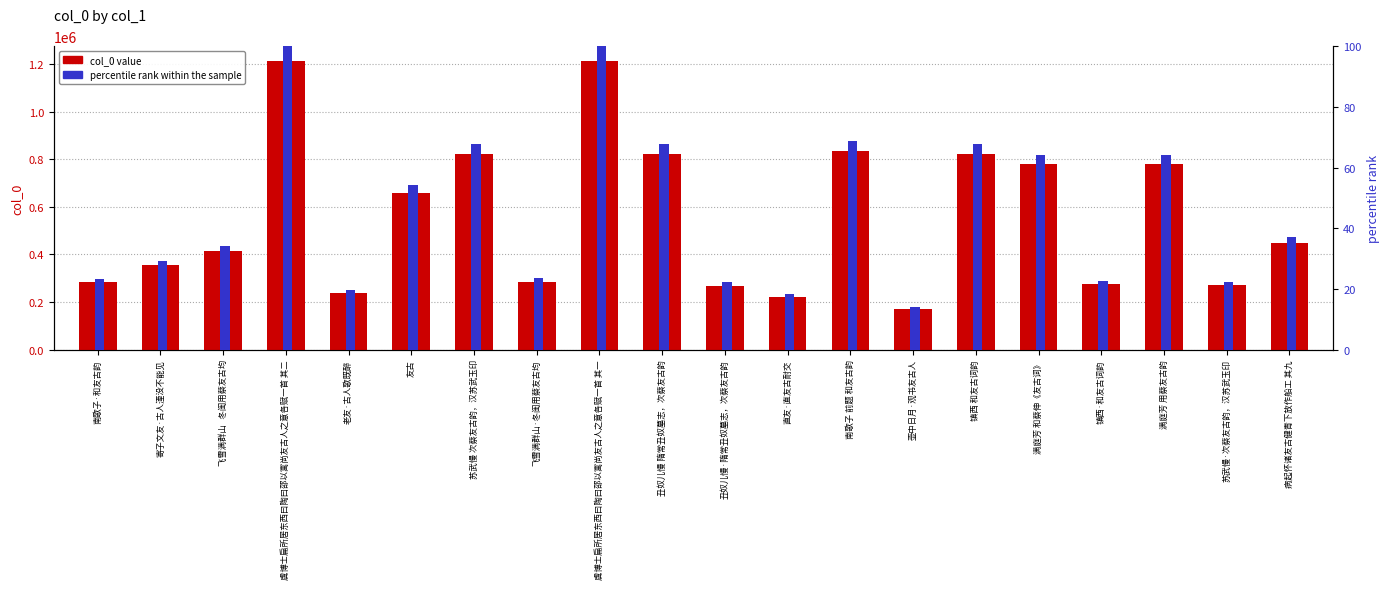

Rank the series by their maximum value, from lowest to highest.

percentile rank within the sample, col_0 value